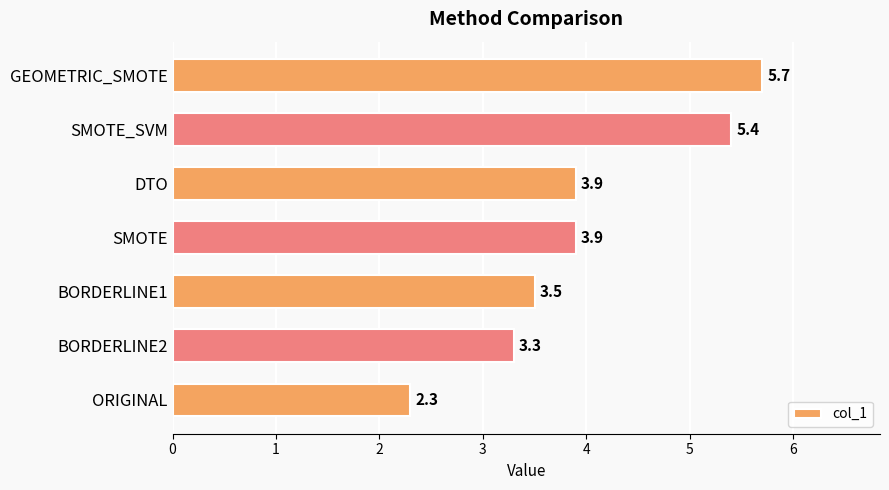

Reading bottom to top, transcribe all the data shown in this chart.

ORIGINAL=2.3	BORDERLINE2=3.3	BORDERLINE1=3.5	SMOTE=3.9	DTO=3.9	SMOTE_SVM=5.4	GEOMETRIC_SMOTE=5.7